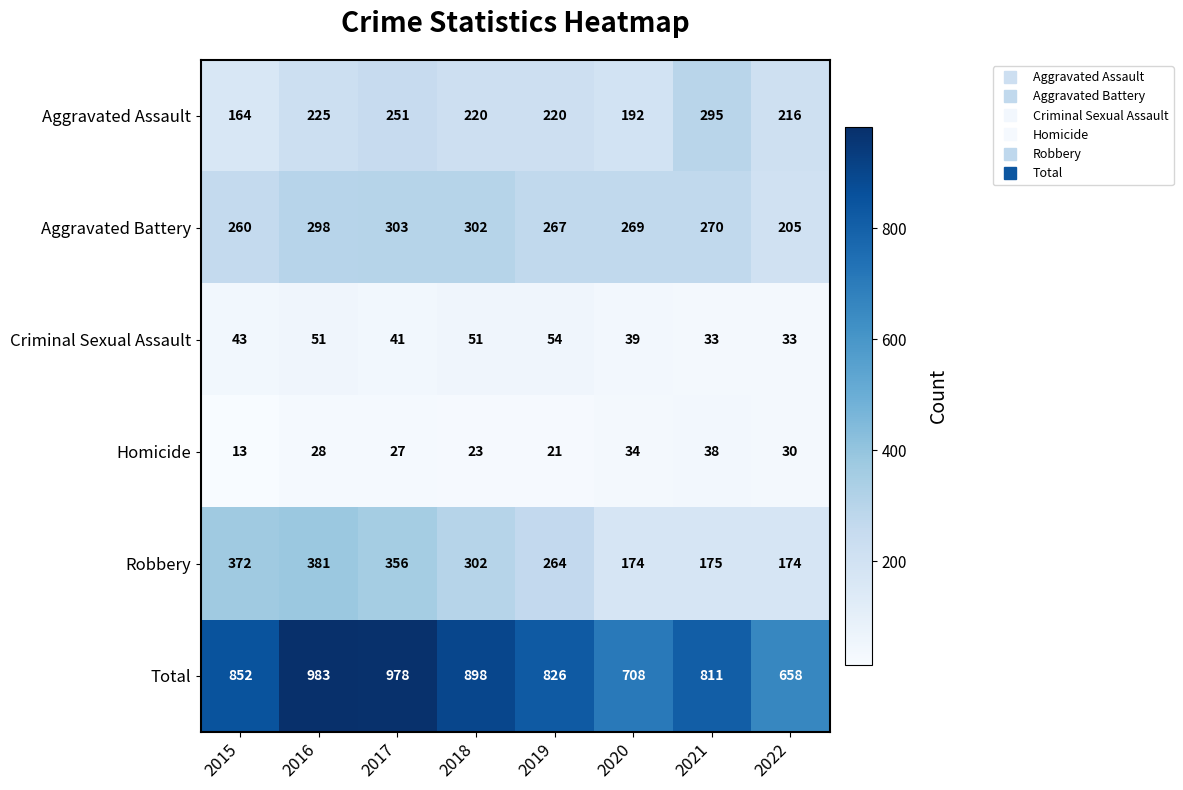

At which category does the chart reach its minimum across all series?

2015